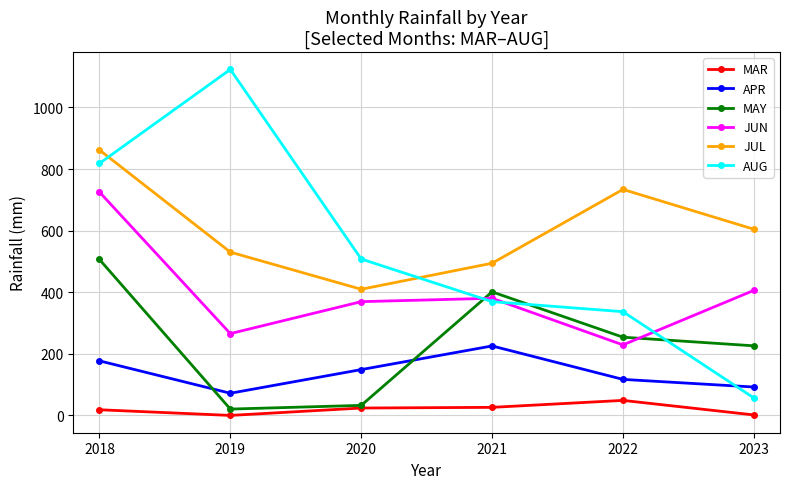

At which category is the sum across all series the highest?

2018